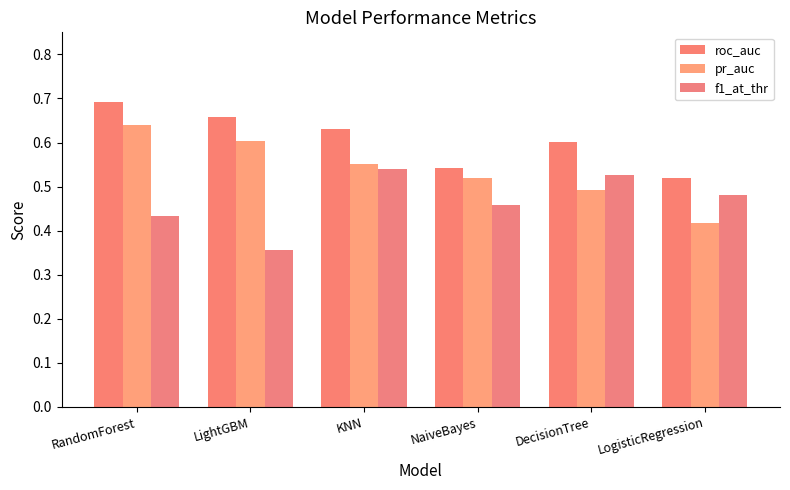

Rank the categories by f1_at_thr value from highest to lowest.

KNN, DecisionTree, LogisticRegression, NaiveBayes, RandomForest, LightGBM